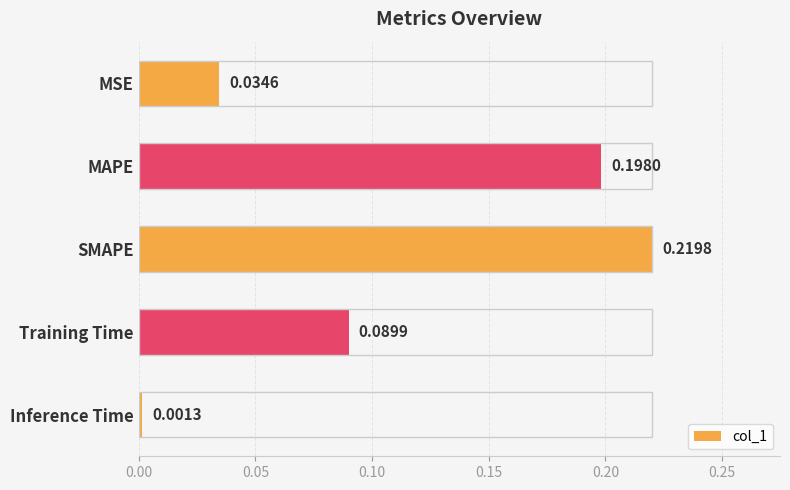

What is the sum of the values at SMAPE and Training Time?

0.3